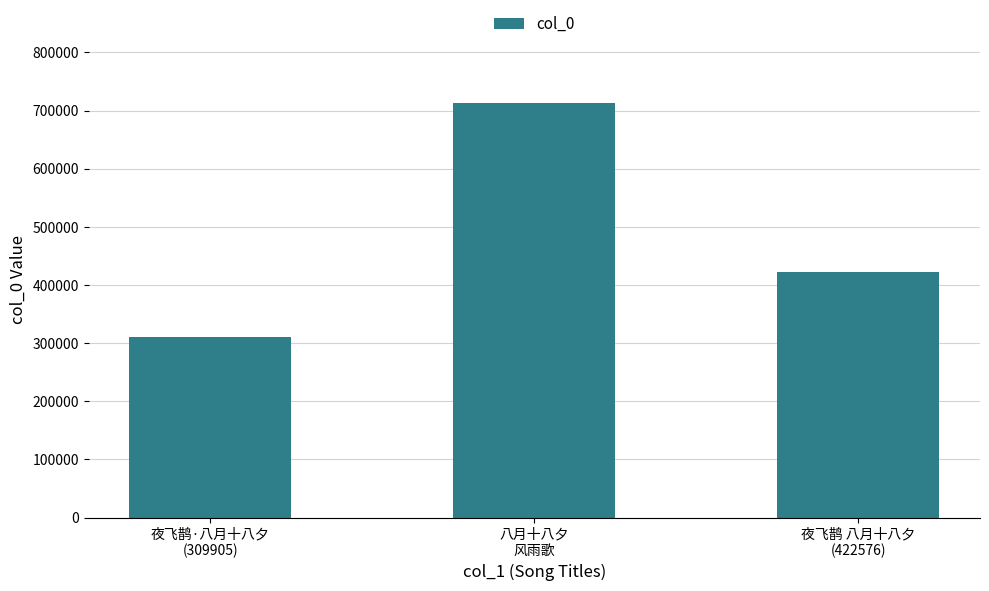

What is the approximate value at 夜飞鹊 八月十八夕
(422576), to the nearest 10?

422580